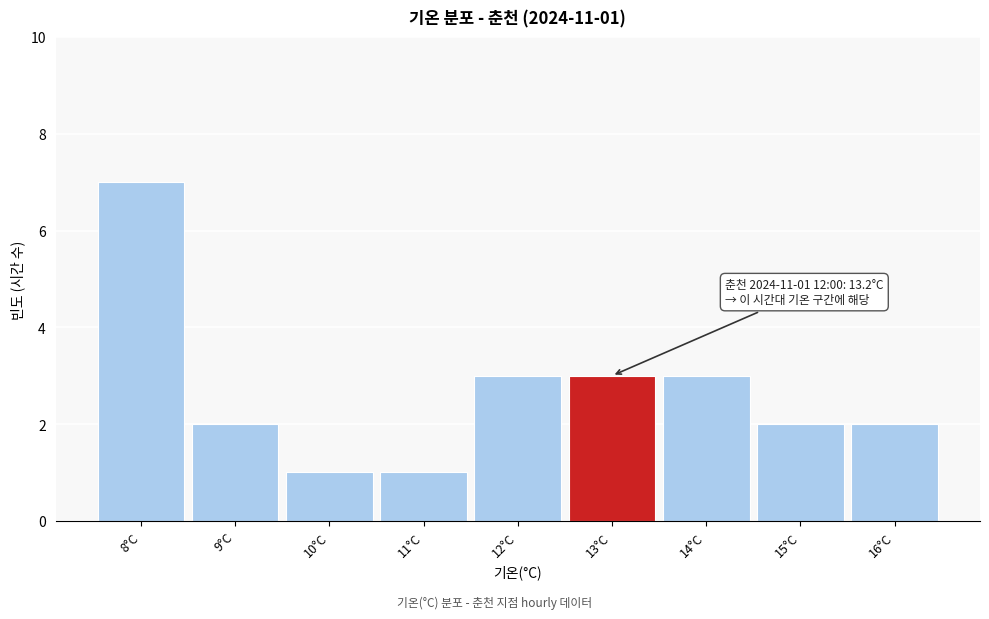

Reading left to right, list all the values displayed in this chart.

8°C=7	9°C=2	10°C=1	11°C=1	12°C=3	13°C=3	14°C=3	15°C=2	16°C=2